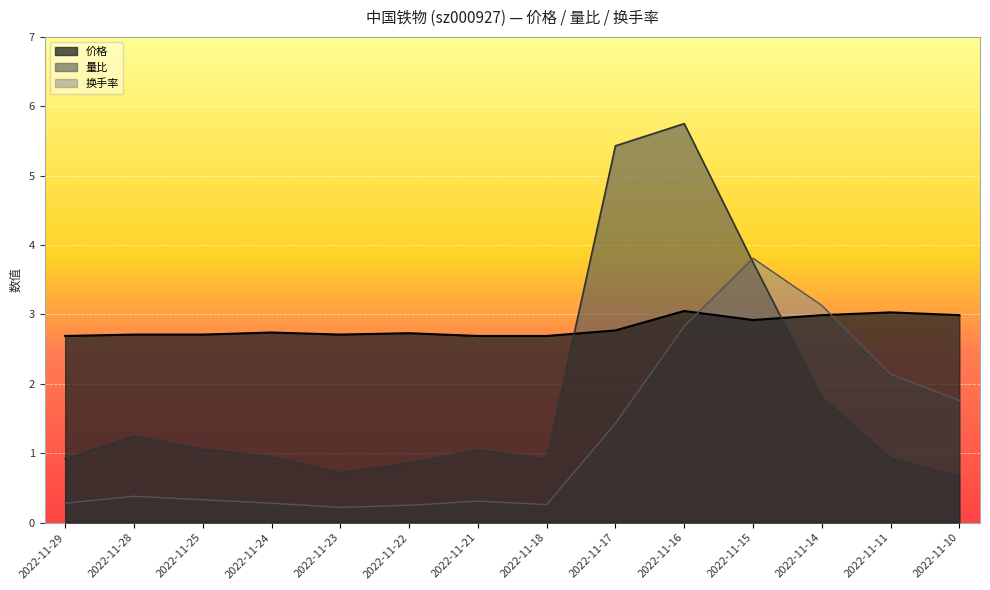

True or false: 价格 and 换手率 cross at least once.

True